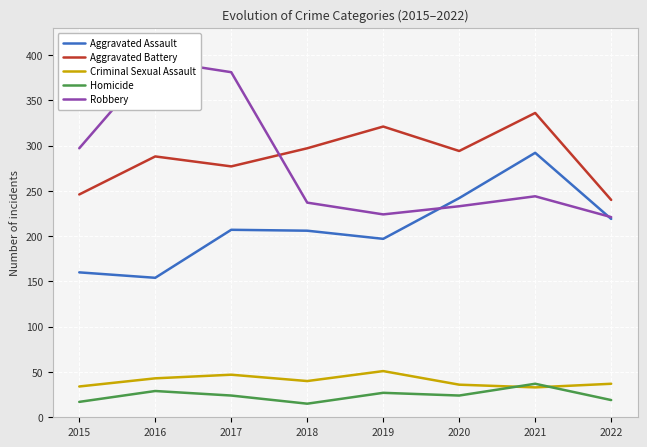

Reading left to right, transcribe all the data shown in this chart.

Aggravated Assault: 2015=160	2016=154	2017=207	2018=206	2019=197	2020=242	2021=292	2022=219
Aggravated Battery: 2015=246	2016=288	2017=277	2018=297	2019=321	2020=294	2021=336	2022=240
Criminal Sexual Assault: 2015=34	2016=43	2017=47	2018=40	2019=51	2020=36	2021=33	2022=37
Homicide: 2015=17	2016=29	2017=24	2018=15	2019=27	2020=24	2021=37	2022=19
Robbery: 2015=297	2016=394	2017=381	2018=237	2019=224	2020=233	2021=244	2022=221